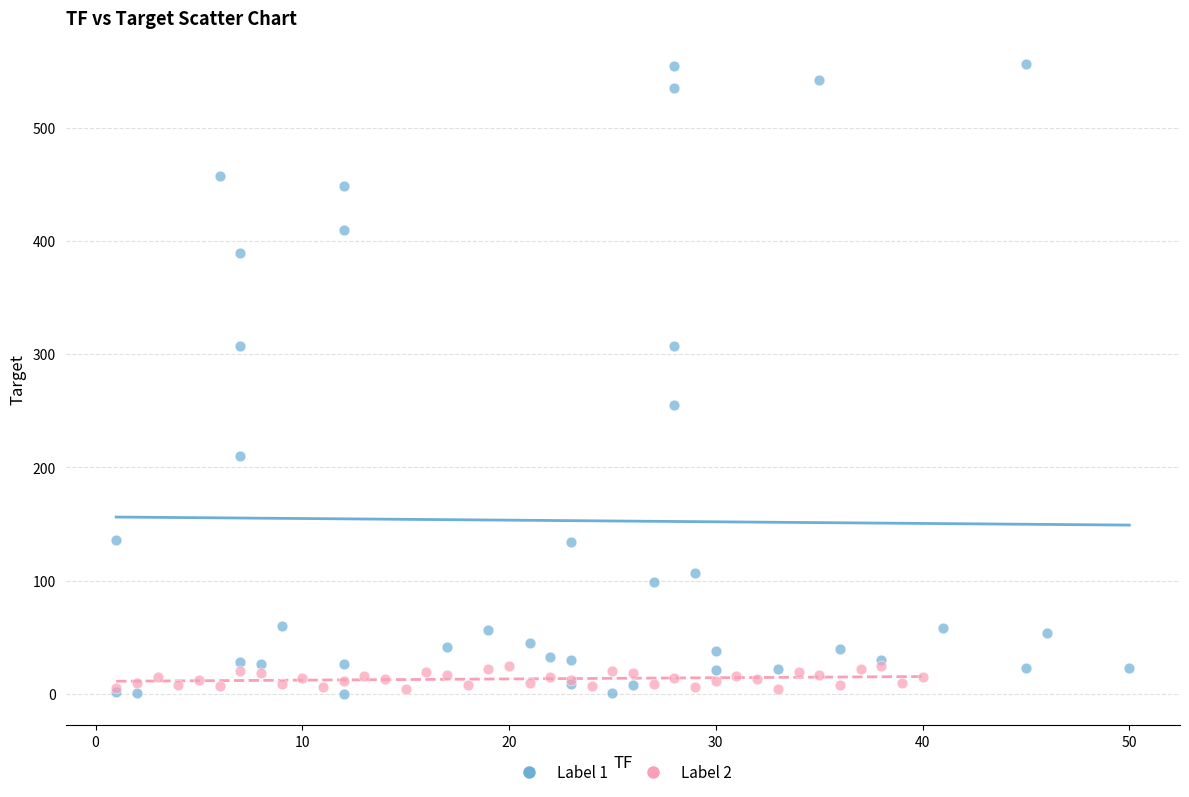

Which series has the largest Y range (max minus min)?

Label 1